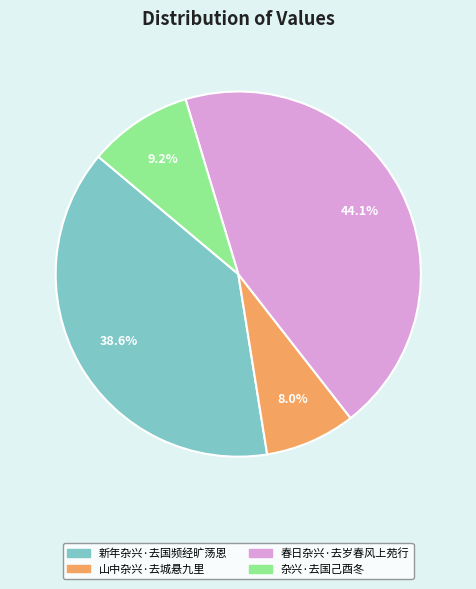

How many slices are in this pie chart?

4